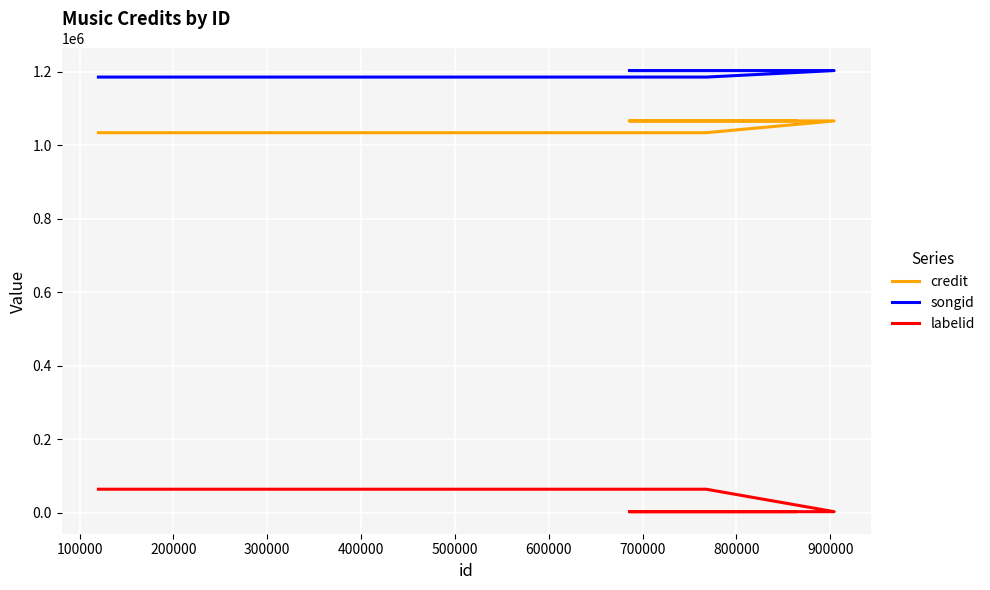

Is the value of songid at 200000 greater than the value of credit at 0?

Yes